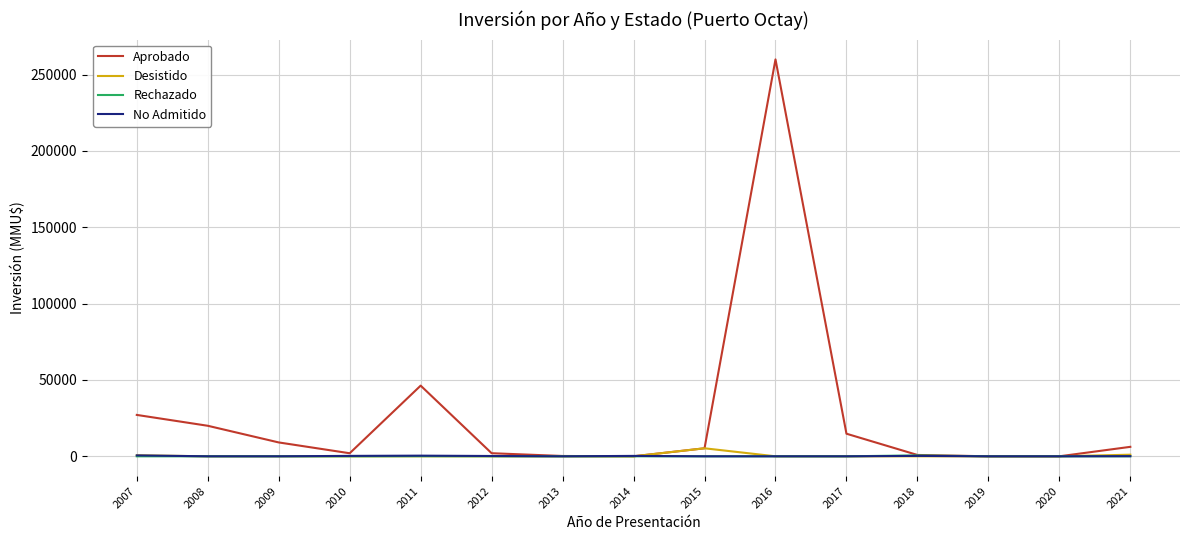

The value of Rechazado at 2008 is 0. True or false?

True